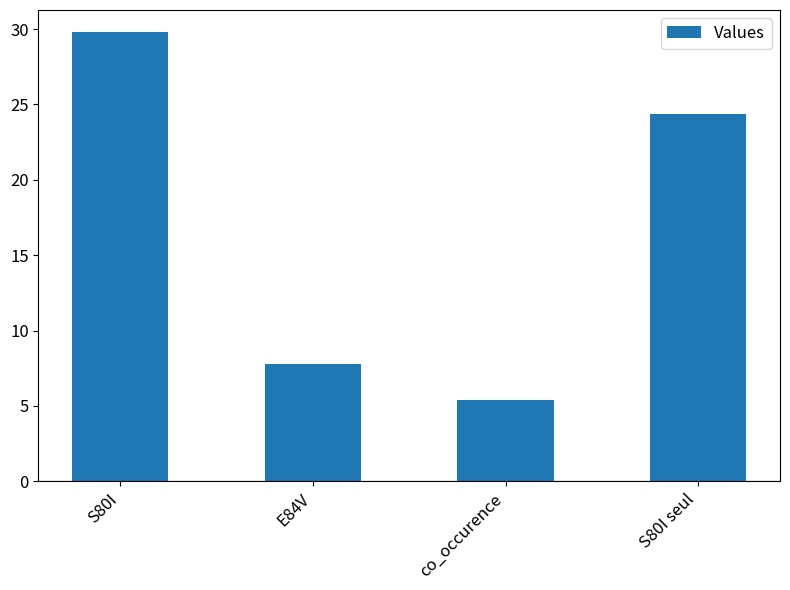

Which category has the highest value across all series?

S80I